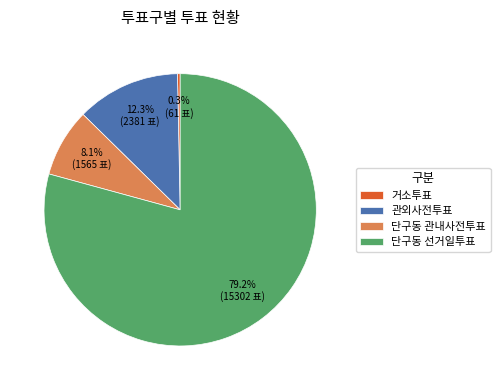

Is it true that 단구동 선거일투표 is 79% of the pie?

True